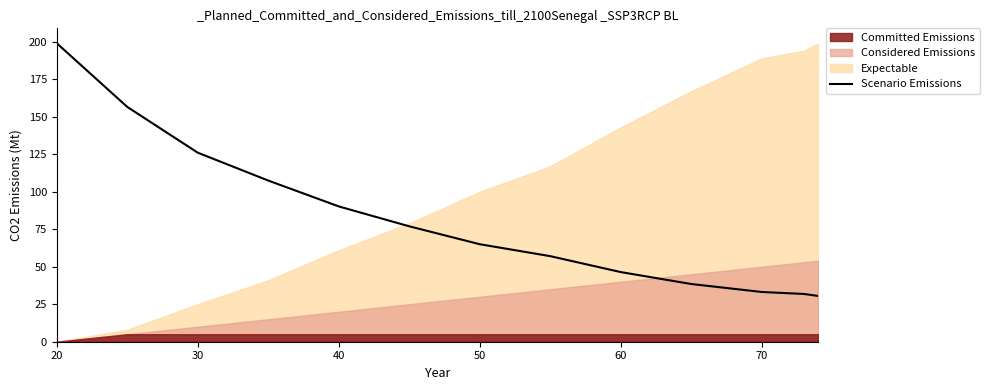

At which label does the data first exceed 65?

20